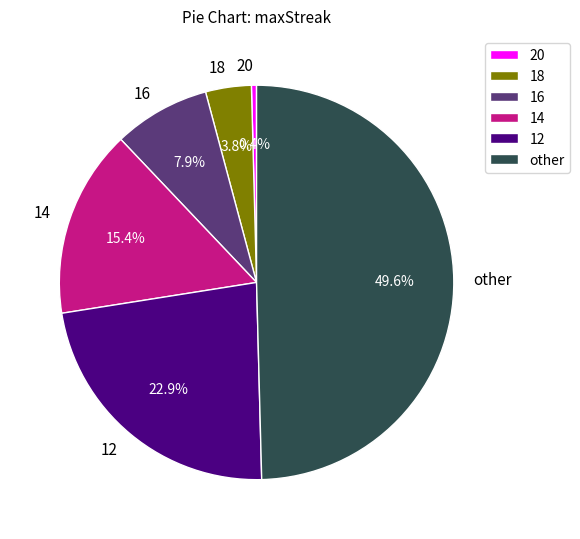

What is the largest slice in the pie chart?

other